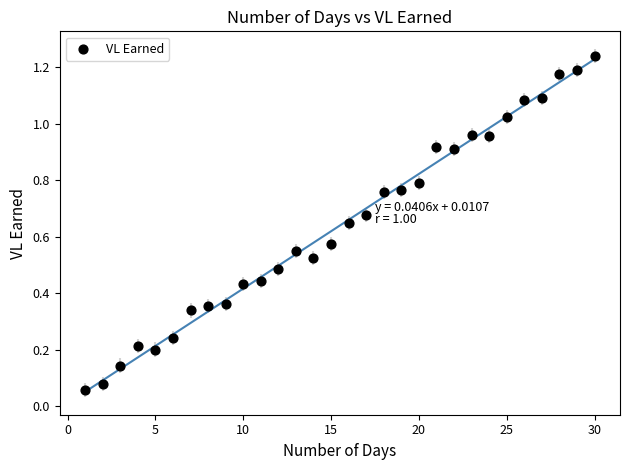

What is the range of X values (max minus min)?

29.0